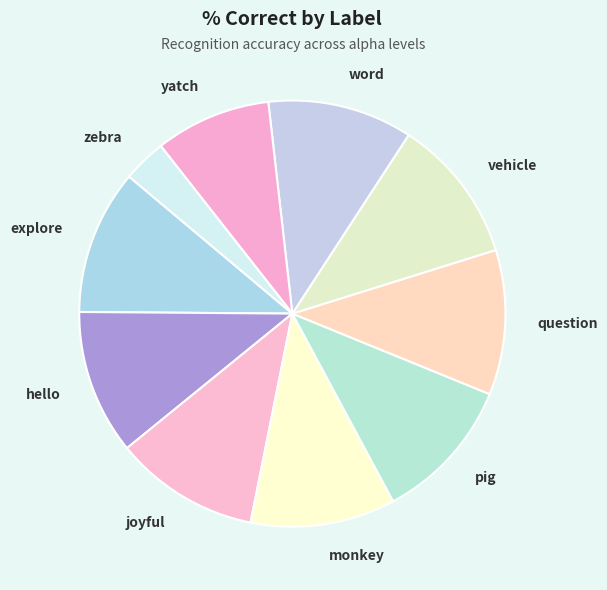

Which category has the smallest portion of the pie?

zebra